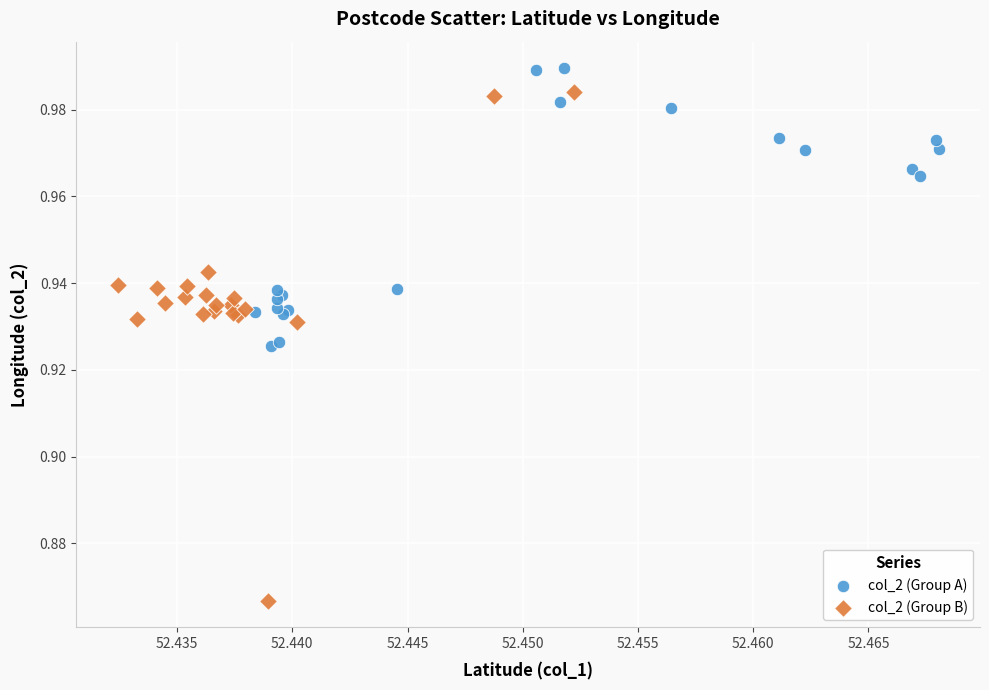

Which series has the largest Y range (max minus min)?

col_2 (Group B)